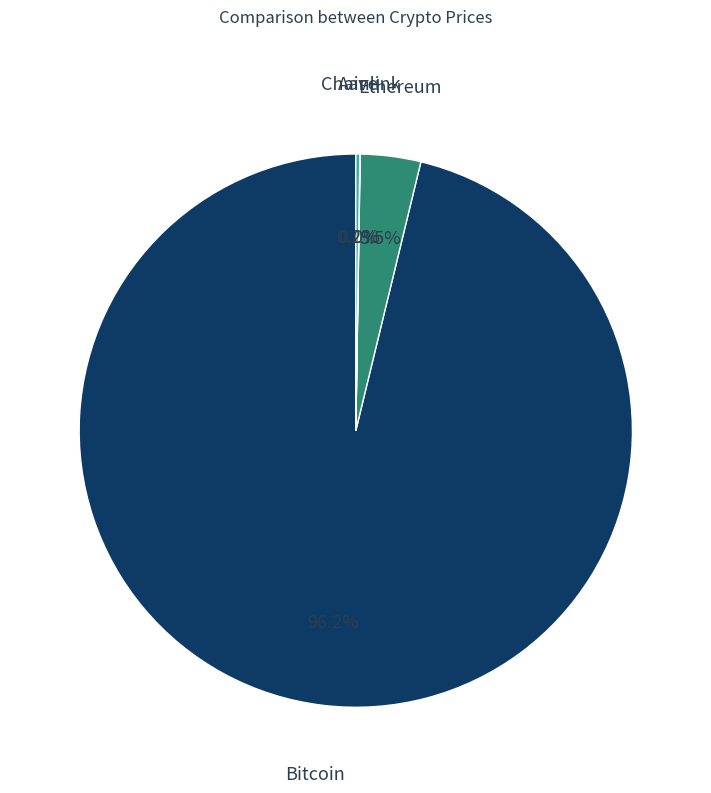

Which category accounts for the majority?

Bitcoin